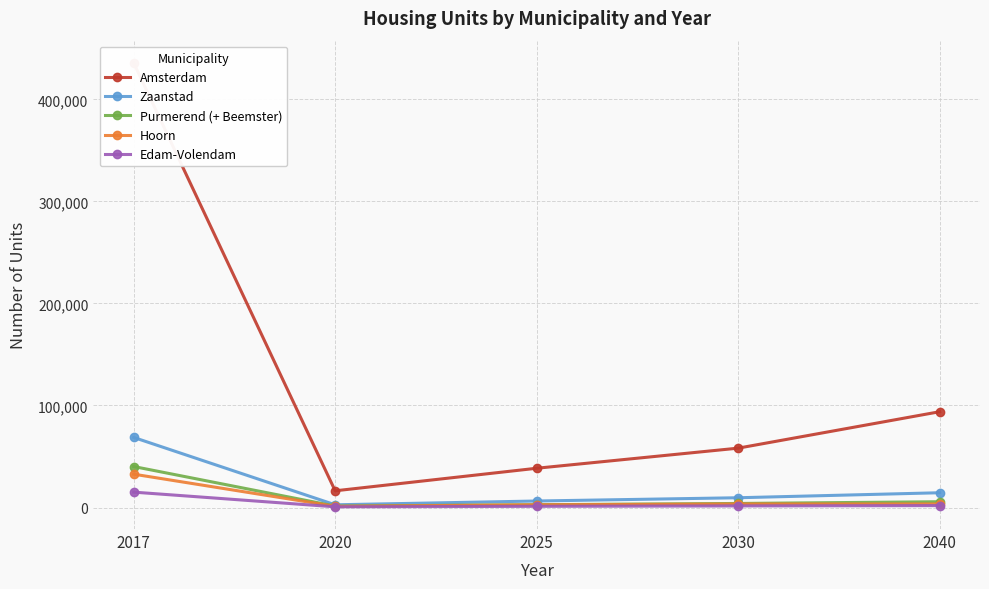

What is the greatest value displayed?

435700